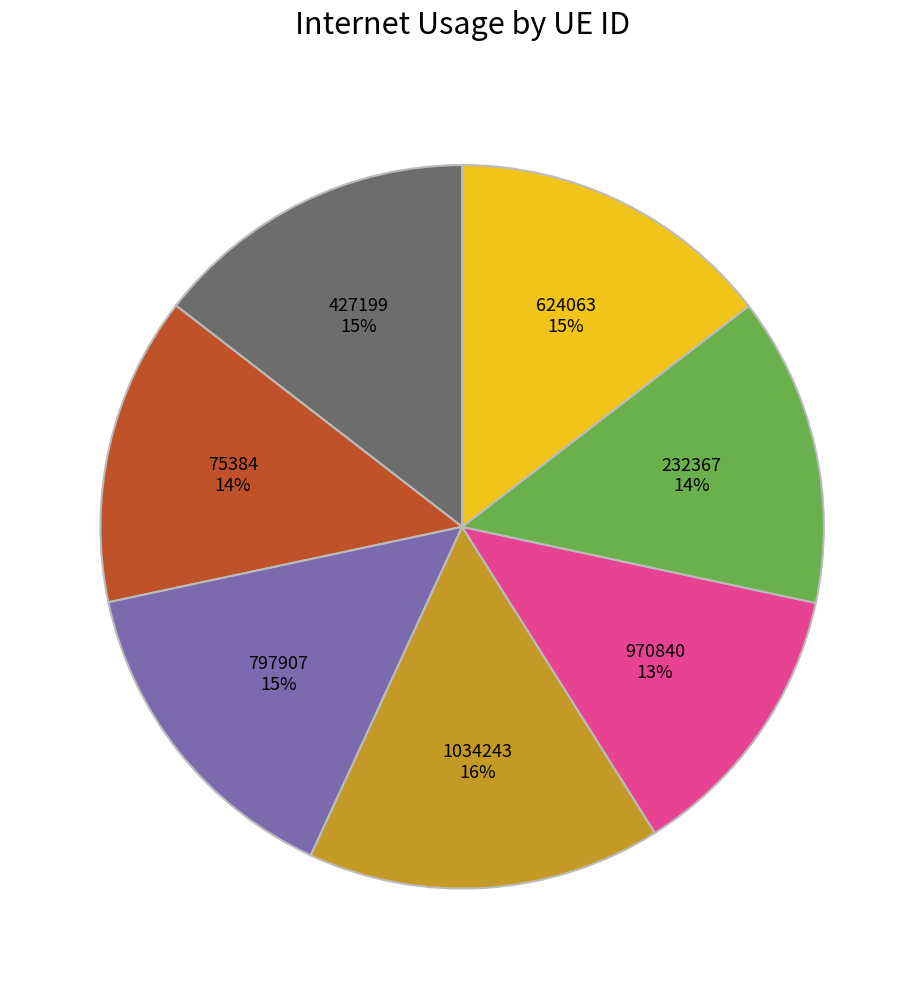

Combined, do 624063 and 232367 account for over 50%?

No